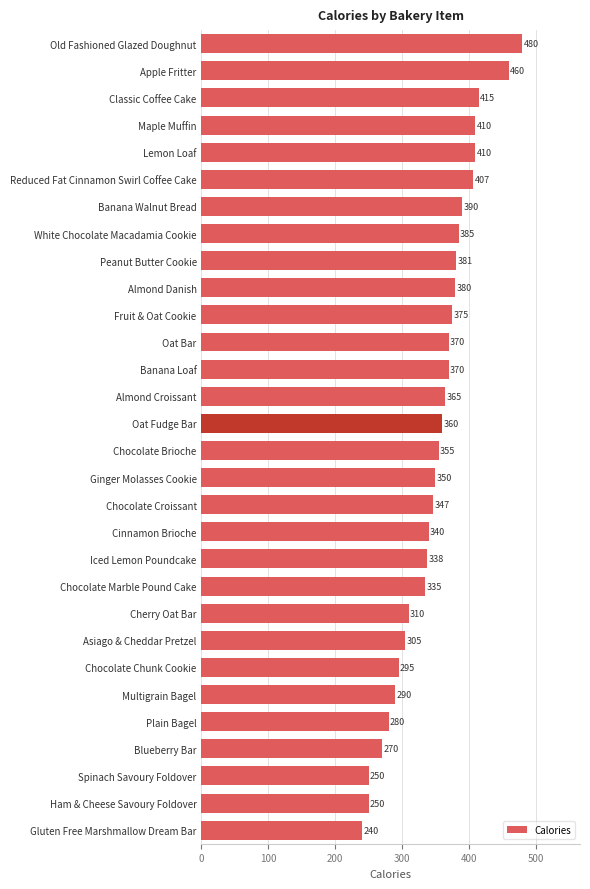

Reading bottom to top, list all the values displayed in this chart.

Gluten Free Marshmallow Dream Bar=240	Ham & Cheese Savoury Foldover=250	Spinach Savoury Foldover=250	Blueberry Bar=270	Plain Bagel=280	Multigrain Bagel=290	Chocolate Chunk Cookie=295	Asiago & Cheddar Pretzel=305	Cherry Oat Bar=310	Chocolate Marble Pound Cake=335	Iced Lemon Poundcake=338	Cinnamon Brioche=340	Chocolate Croissant=347	Ginger Molasses Cookie=350	Chocolate Brioche=355	Oat Fudge Bar=360	Almond Croissant=365	Banana Loaf=370	Oat Bar=370	Fruit & Oat Cookie=375	Almond Danish=380	Peanut Butter Cookie=381	White Chocolate Macadamia Cookie=385	Banana Walnut Bread=390	Reduced Fat Cinnamon Swirl Coffee Cake=407	Lemon Loaf=410	Maple Muffin=410	Classic Coffee Cake=415	Apple Fritter=460	Old Fashioned Glazed Doughnut=480